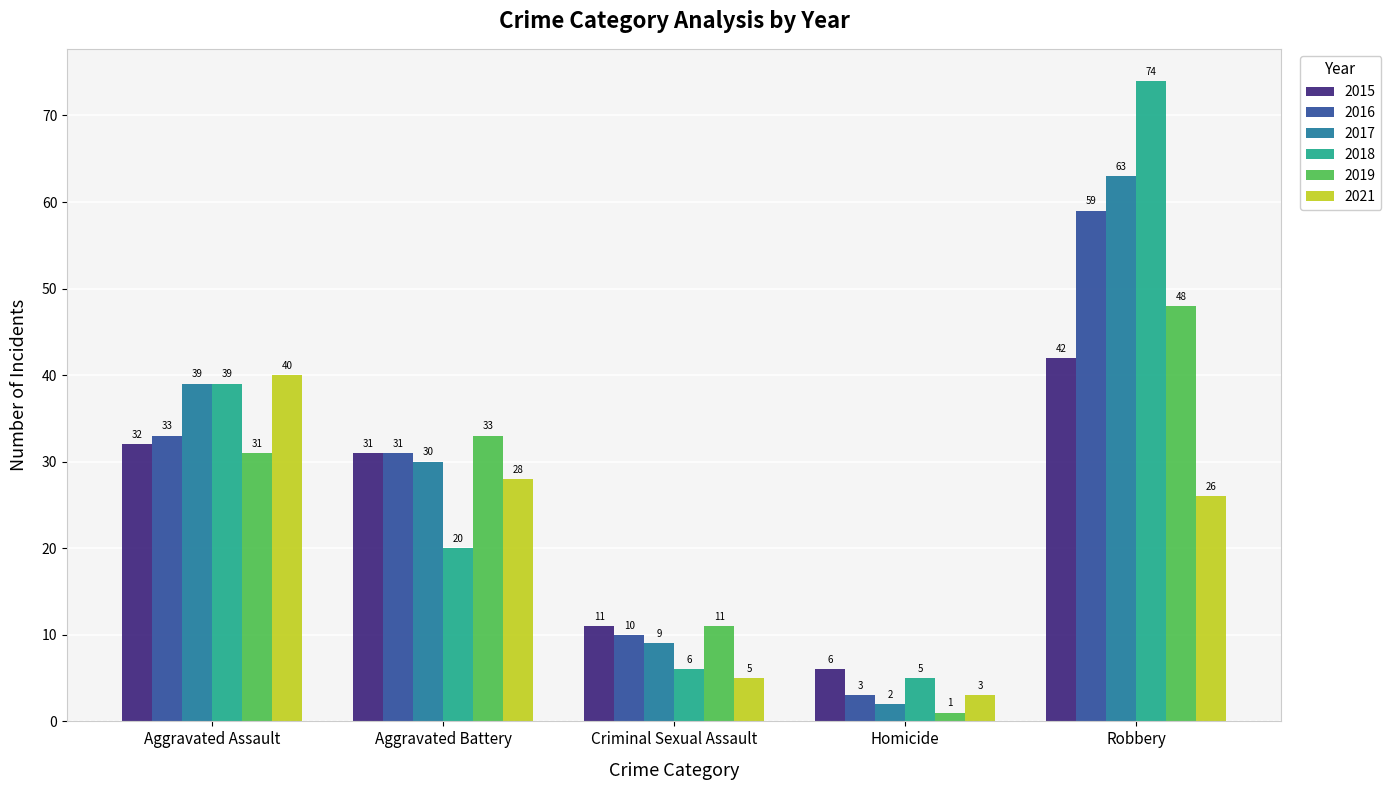

What is the difference between the highest and lowest values at Aggravated Battery?

13